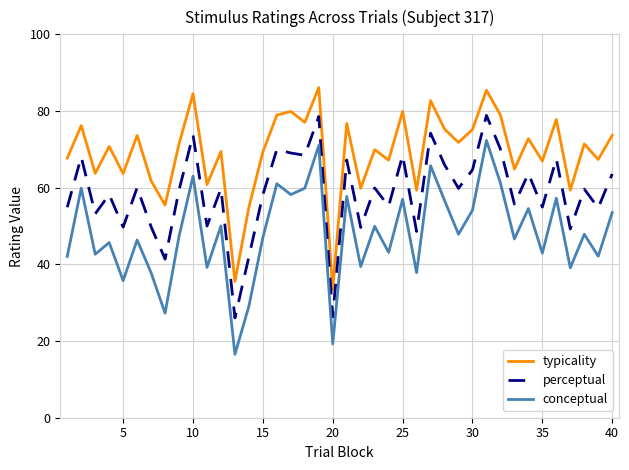

Rank the series by their maximum value, from lowest to highest.

conceptual, perceptual, typicality